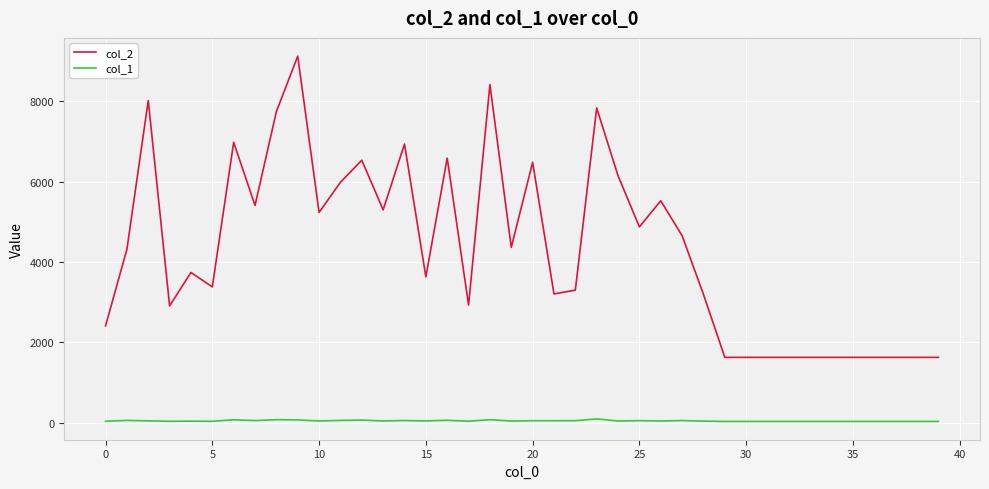

True or false: col_1 and col_2 cross at least once.

False